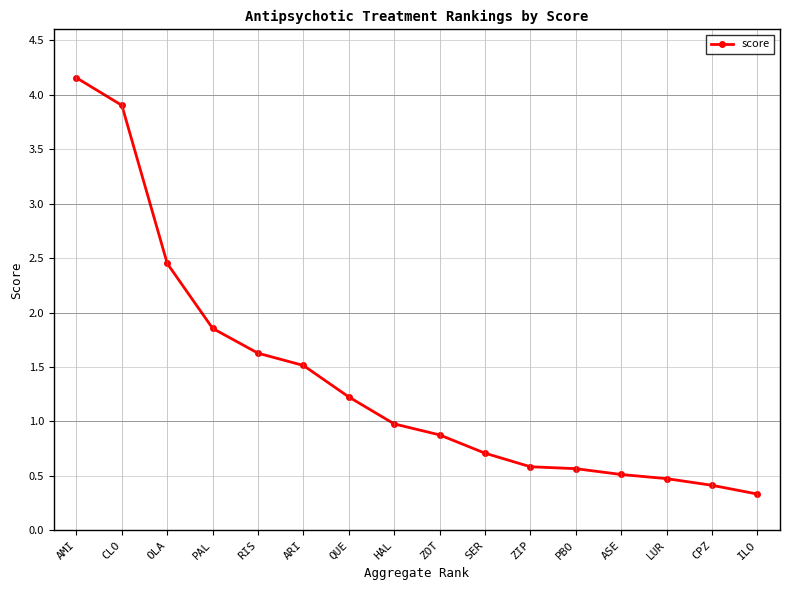

What is the maximum value shown in the chart?

4.2